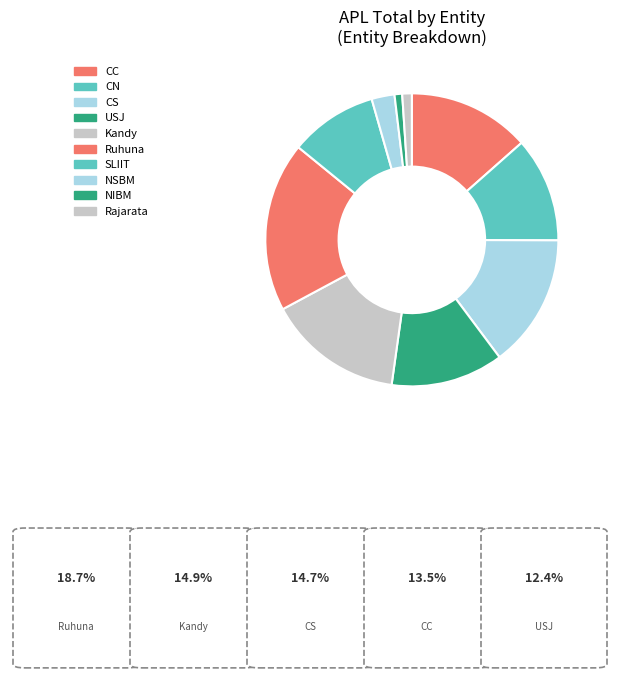

Does USJ represent more than half of the total?

No